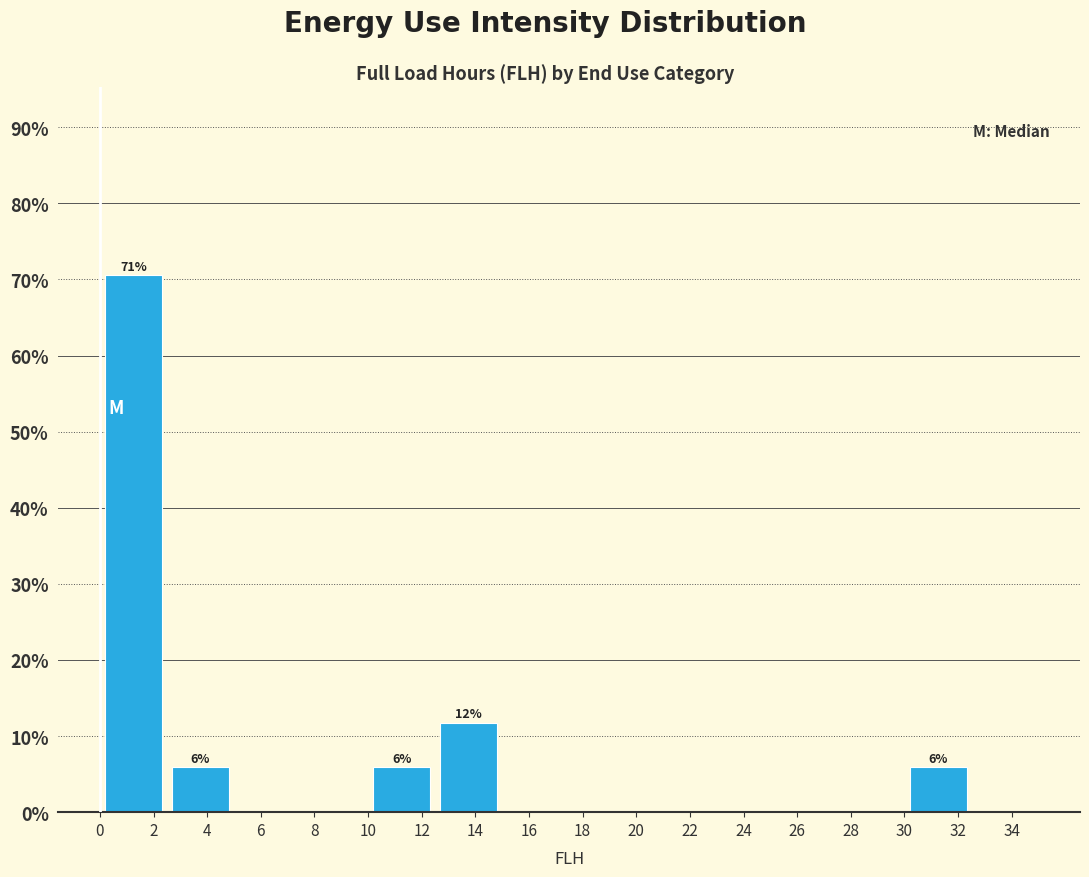

Which range on the x-axis has the tallest bar?

0.0 to 2.5